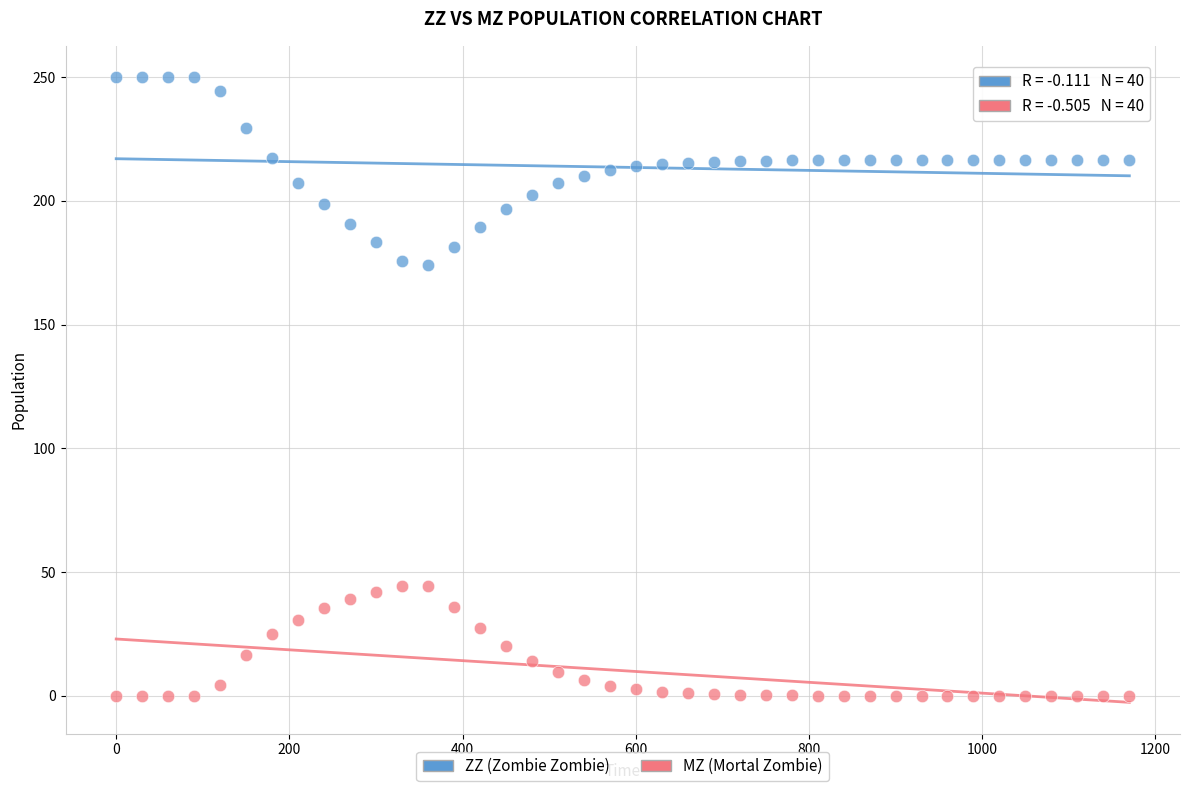

Which series contains the lowest Y value?

MZ (Mortal Zombie)